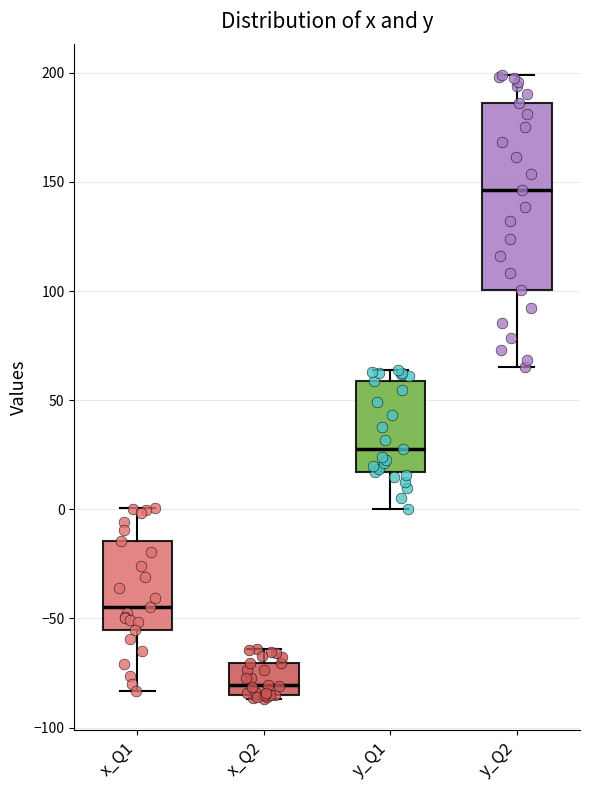

Which box is the tallest, from its lower edge to its upper edge?

y_Q2